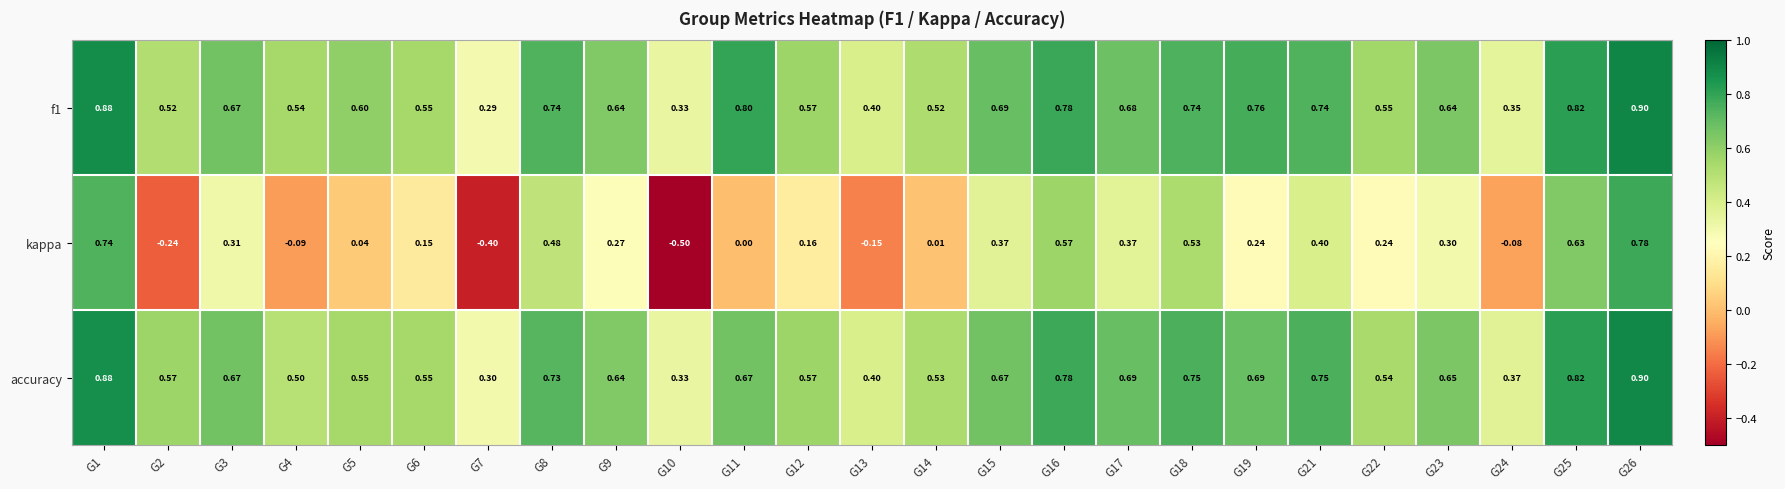

Is the value of kappa at G15 greater than the value of accuracy at G6?

No